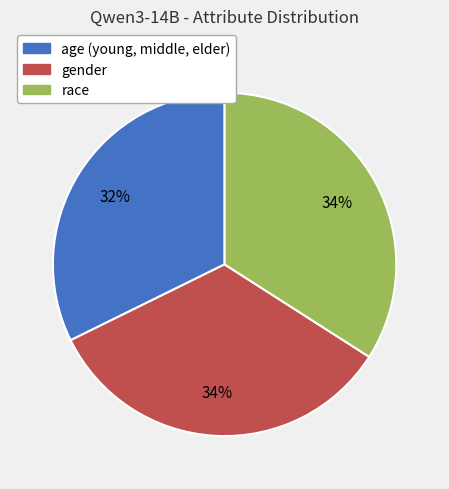

Is the sum of race and age (young, middle, elder) greater than half?

Yes